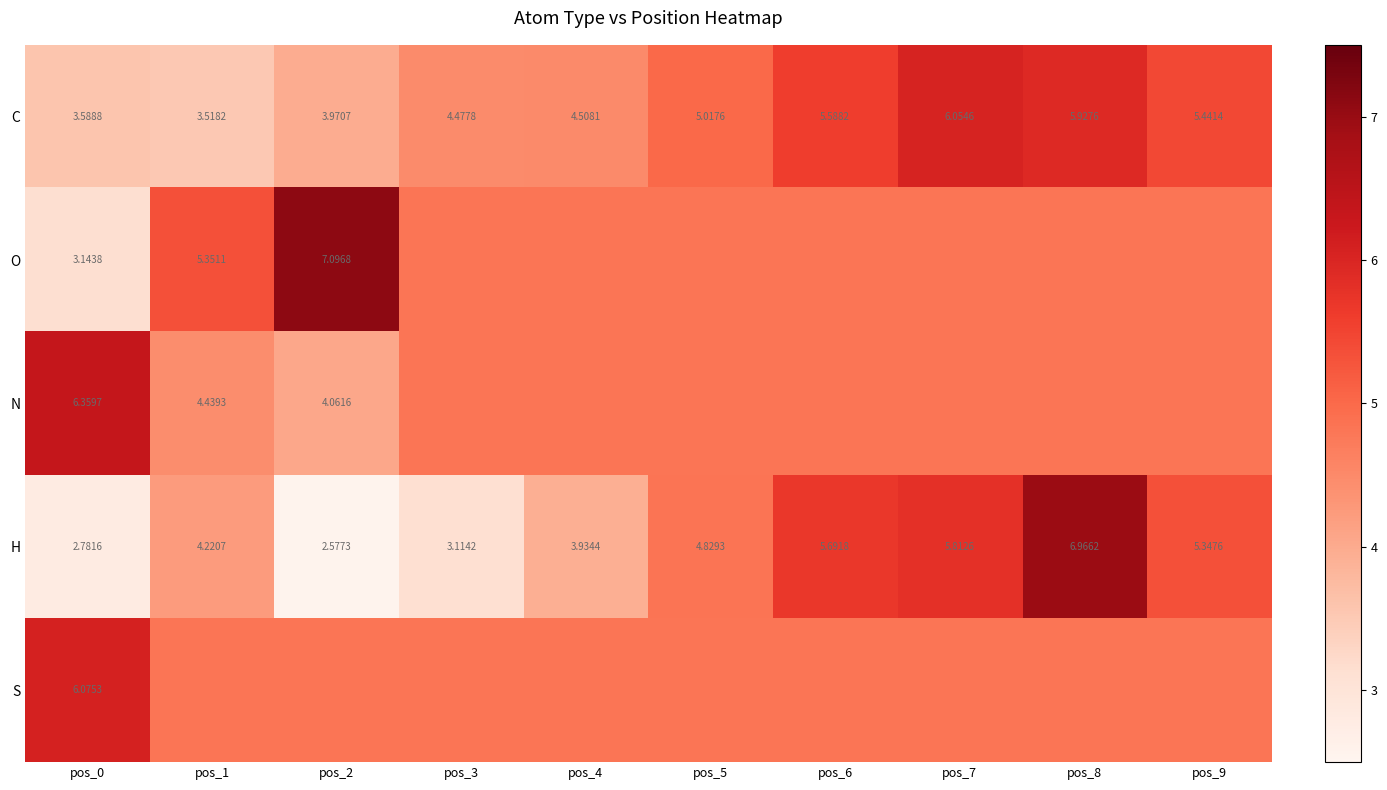

How many data points does each series have?

10